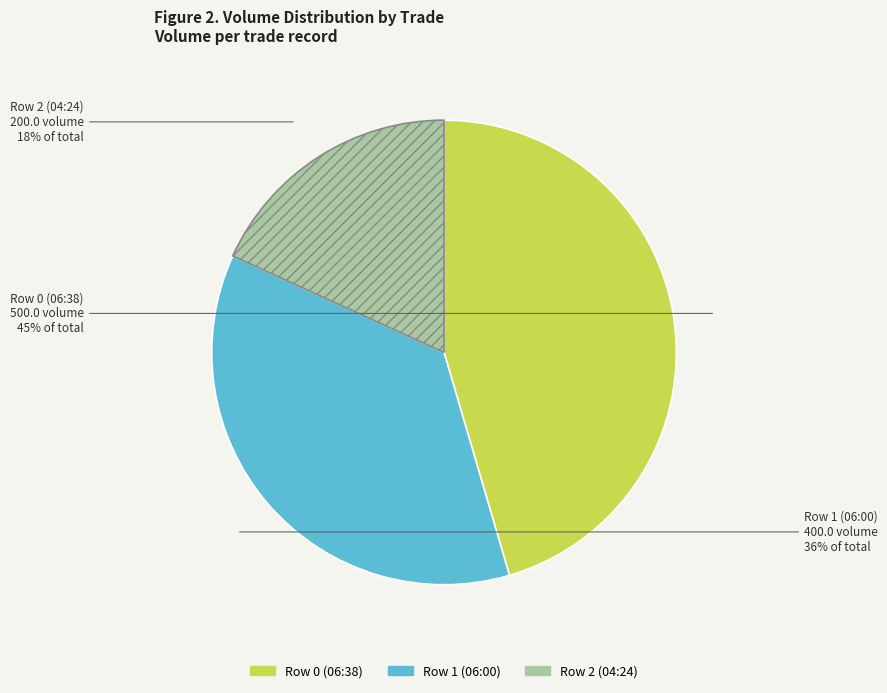

What is the largest slice in the pie chart?

Row 0 (06:38)